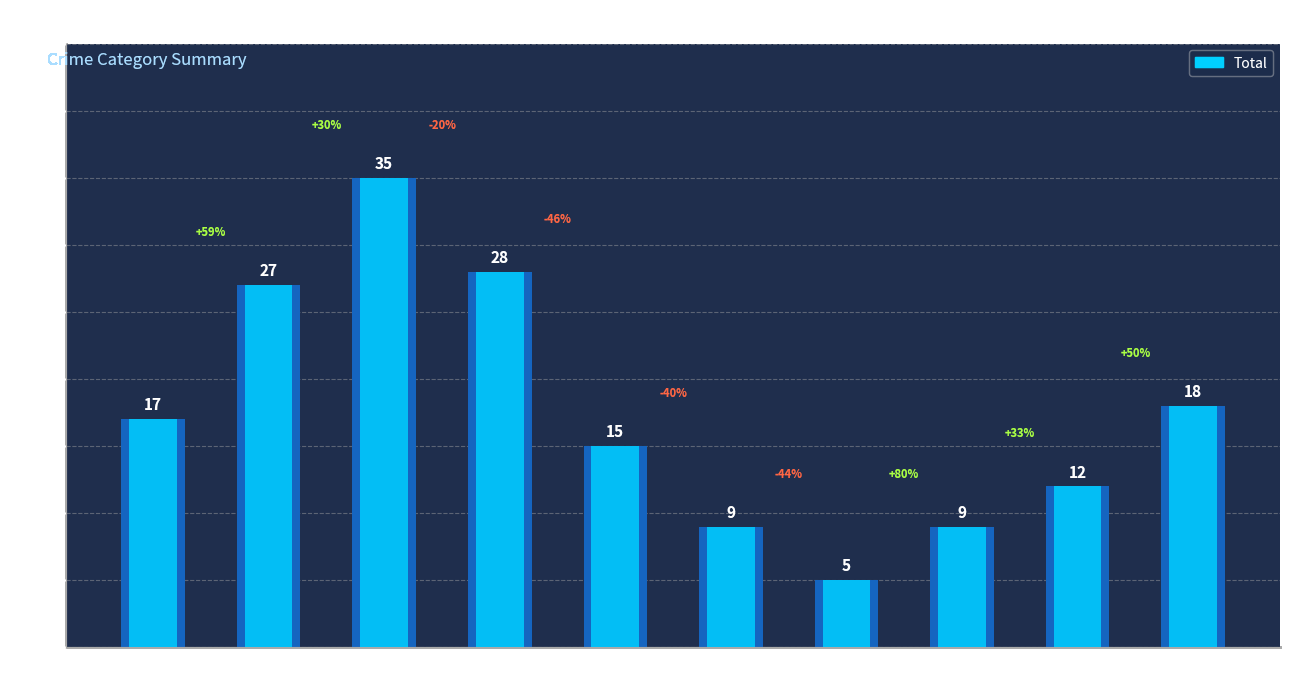

What is the difference between the values at 2016 and 2015?

10